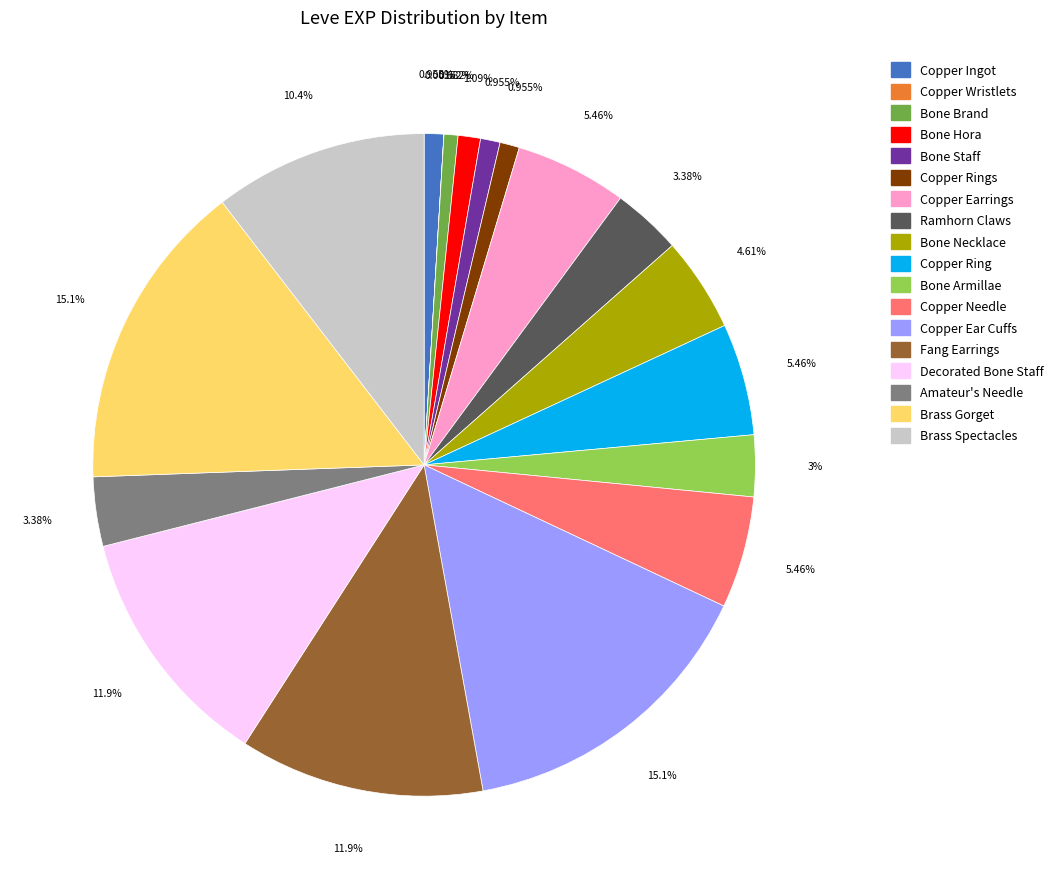

What is the total percentage of Brass Gorget and Ramhorn Claws?

18.5%